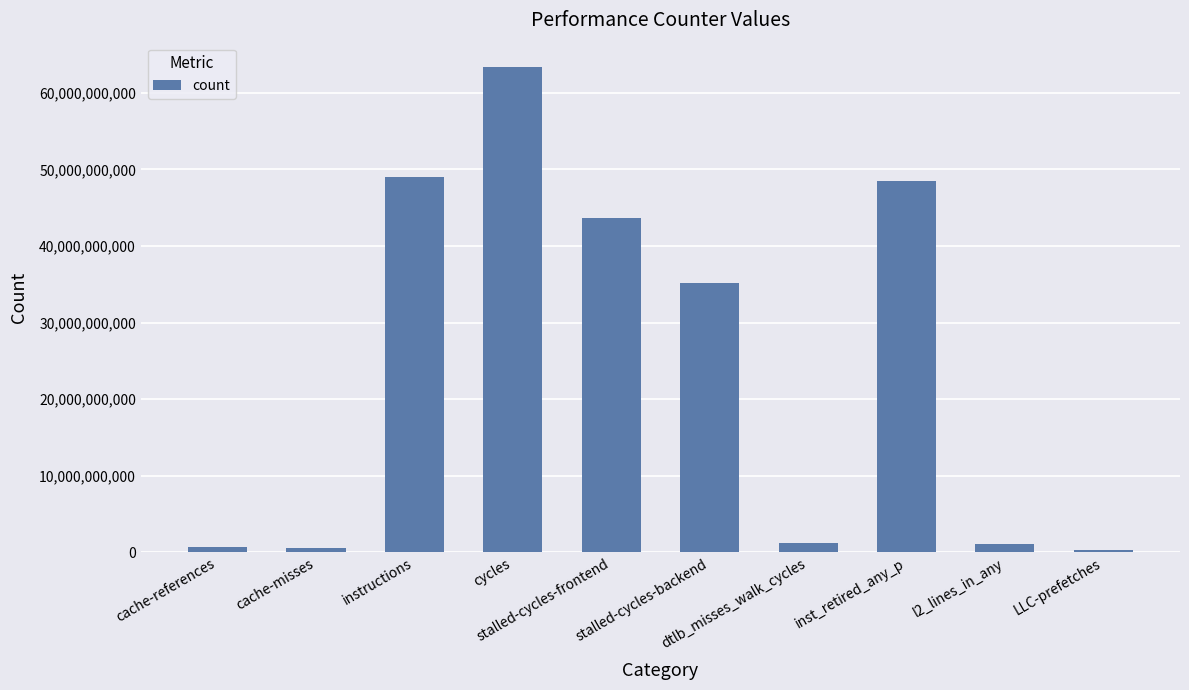

What is the maximum value shown in the chart?

63404971262